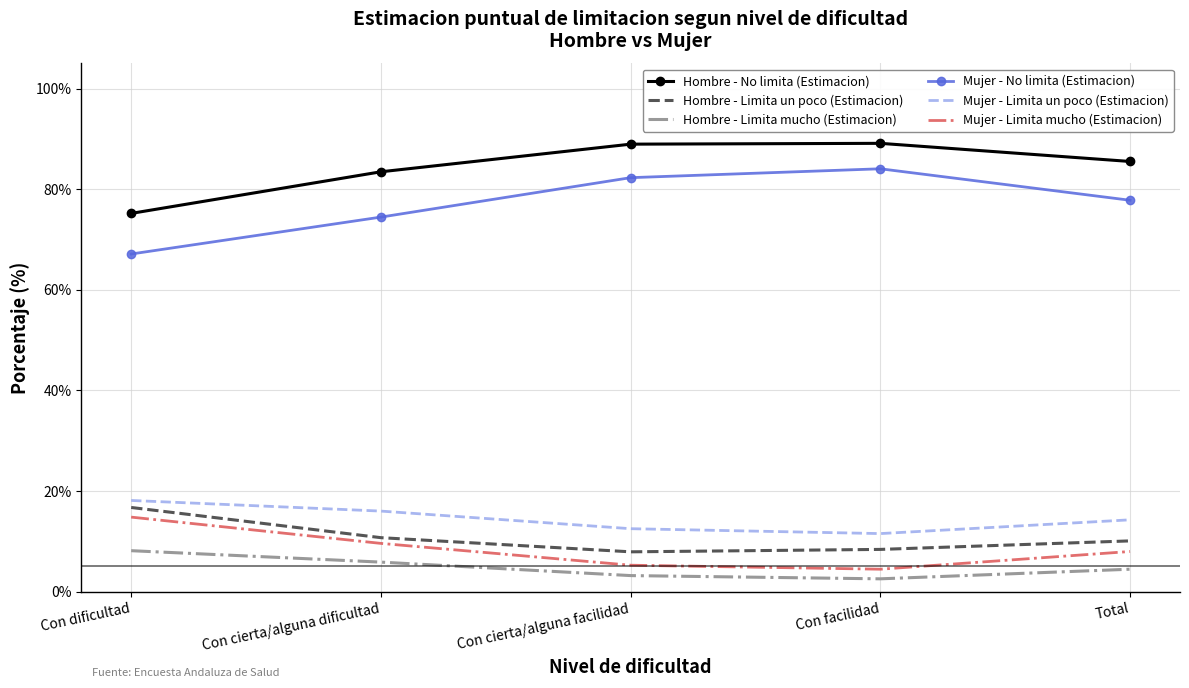

What is the total value across all series at Con cierta/alguna dificultad?

200.0